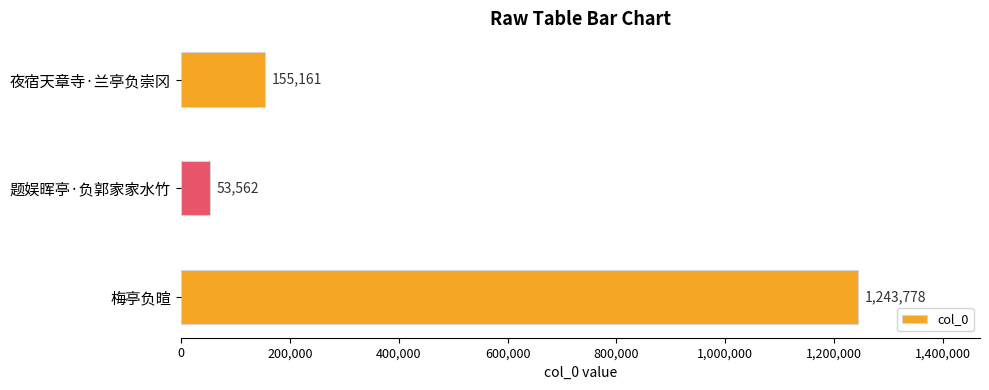

What is the change in value from 题娱晖亭·负郭家家水竹 to 梅亭负暄?

+1190216